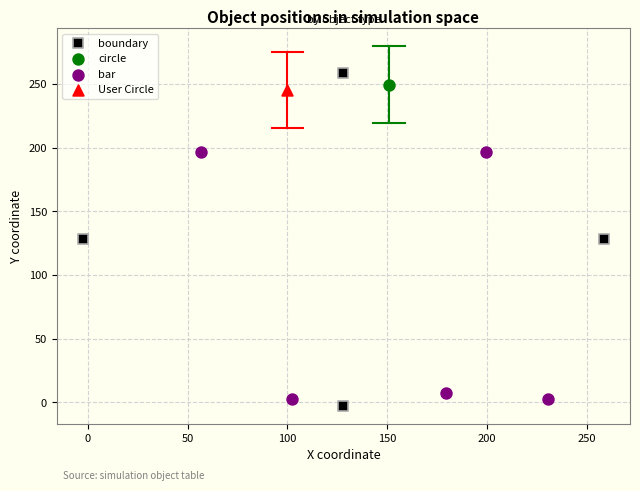

What are all the series names shown in the legend?

boundary, circle, bar, User Circle